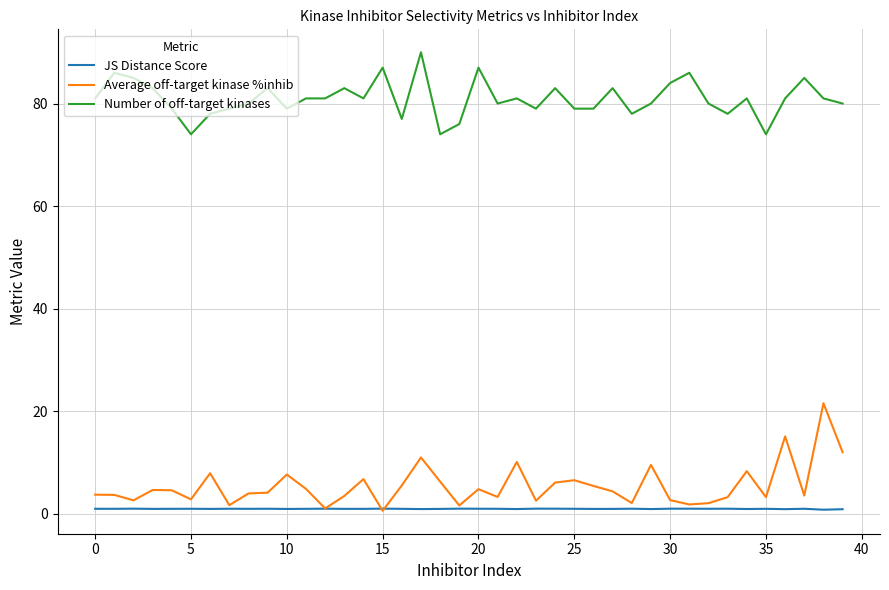

Which series has the largest total across all categories?

Number of off-target kinases